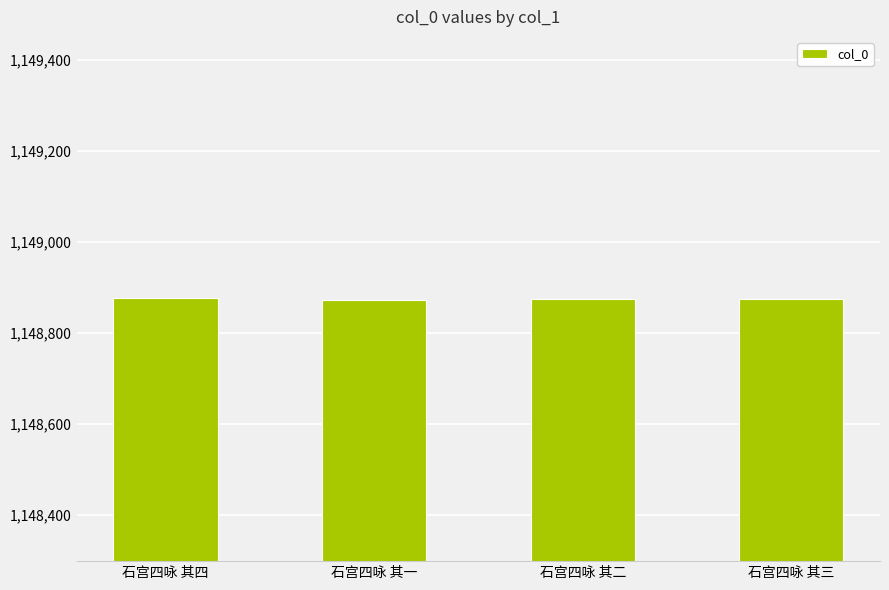

What is the value of the 2nd bar from the left?

1148873